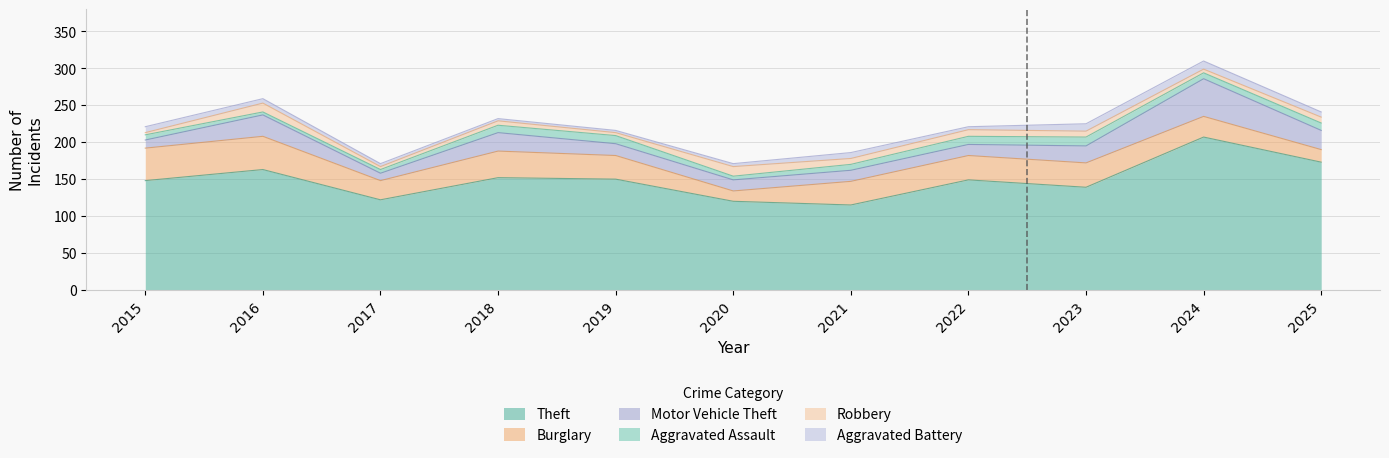

Is the value of Theft at 2018 greater than the value of Aggravated Battery at 2022?

Yes